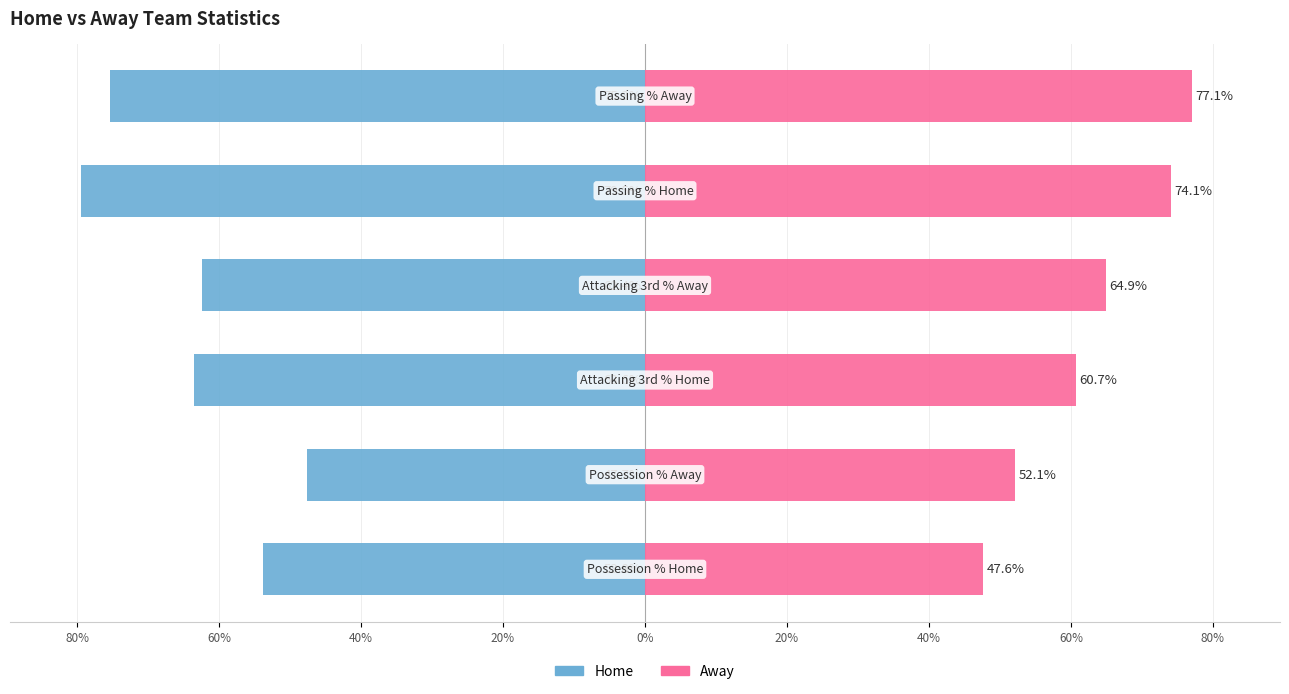

Which series has the largest range (max minus min)?

Home